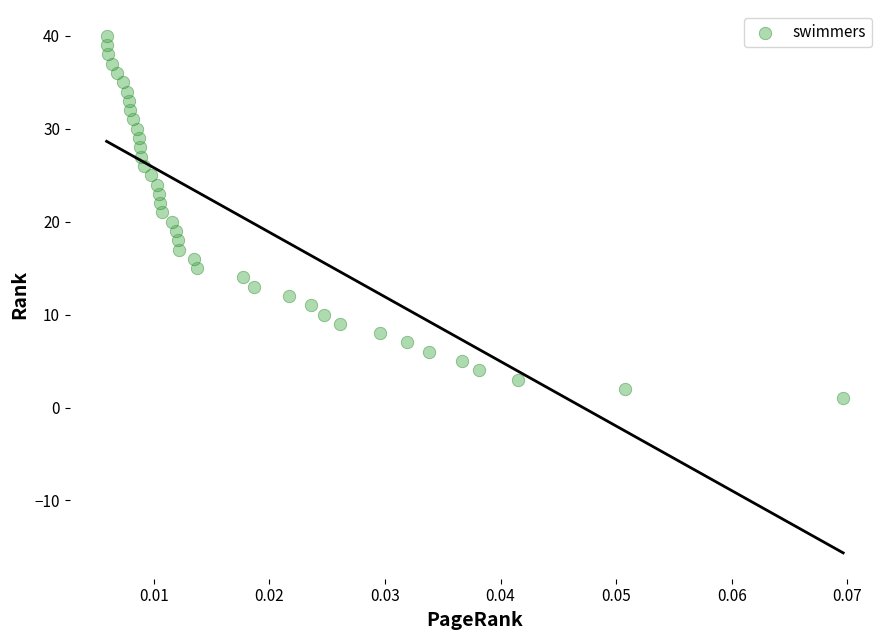

What is the range of Y values (max minus min)?

39